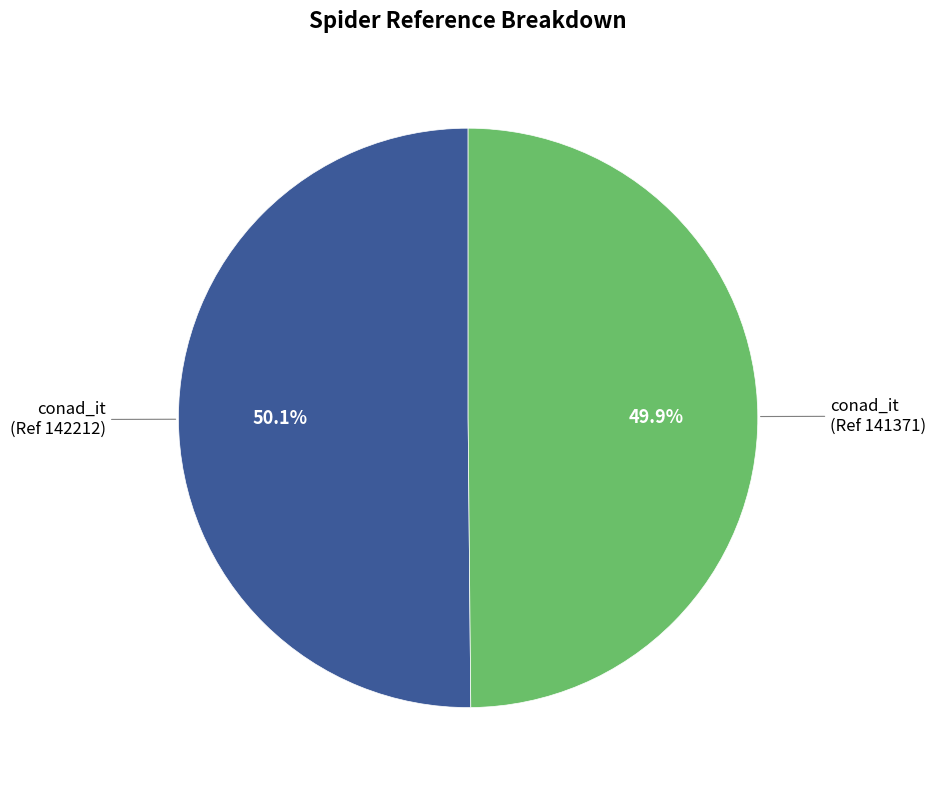

How many segments does this pie chart have?

2